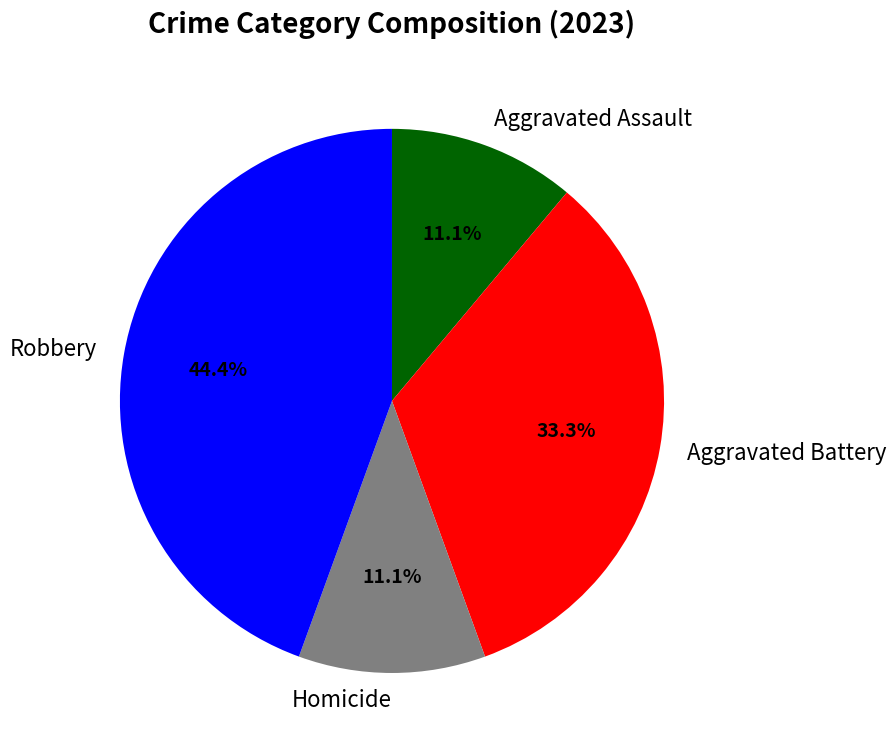

Combined, do Aggravated Battery and Aggravated Assault account for over 50%?

No